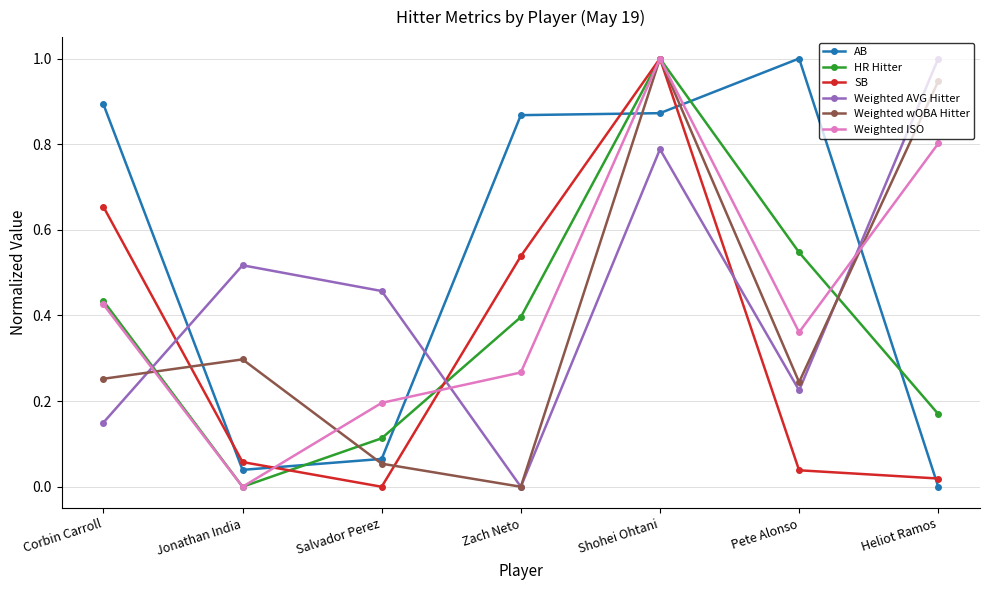

The value of Weighted ISO at Shohei Ohtani is 1.8. True or false?

False